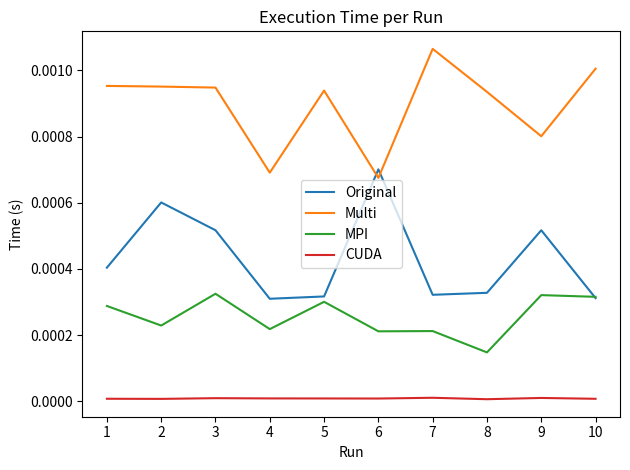

Is it true that CUDA equals 0.0 at 8?

True